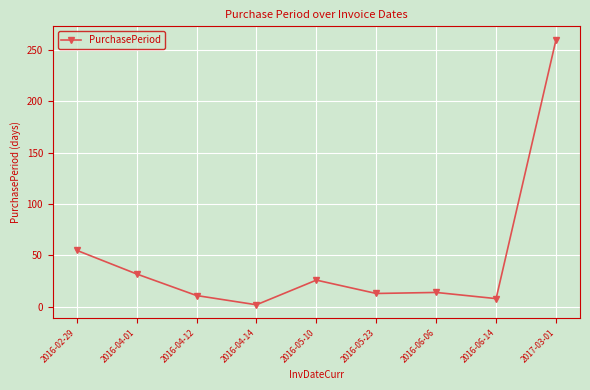

How many distinct data groups are displayed?

1